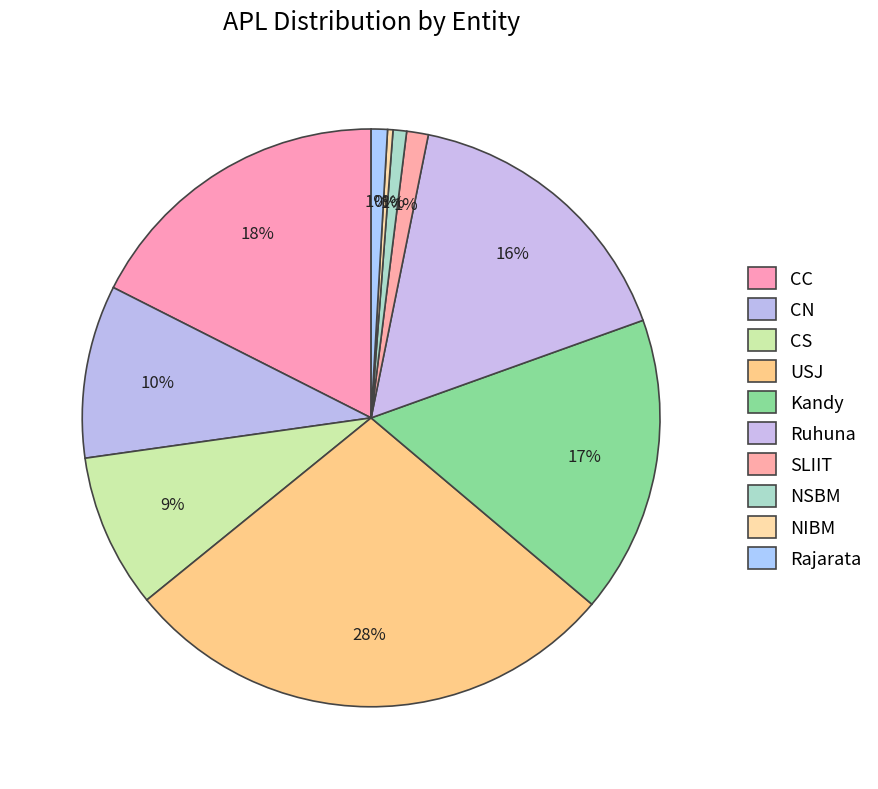

Which has a higher value, Kandy or CC?

CC